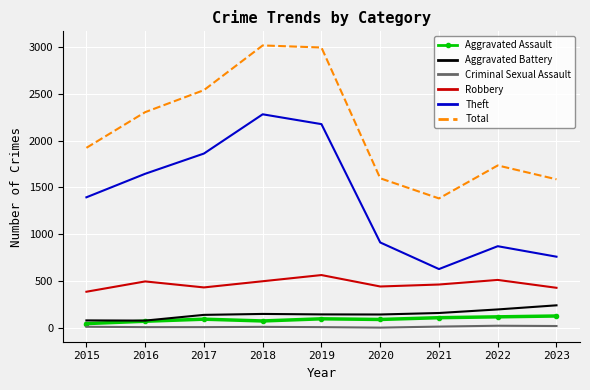

What are all the series names shown in the legend?

Aggravated Assault, Aggravated Battery, Criminal Sexual Assault, Robbery, Theft, Total